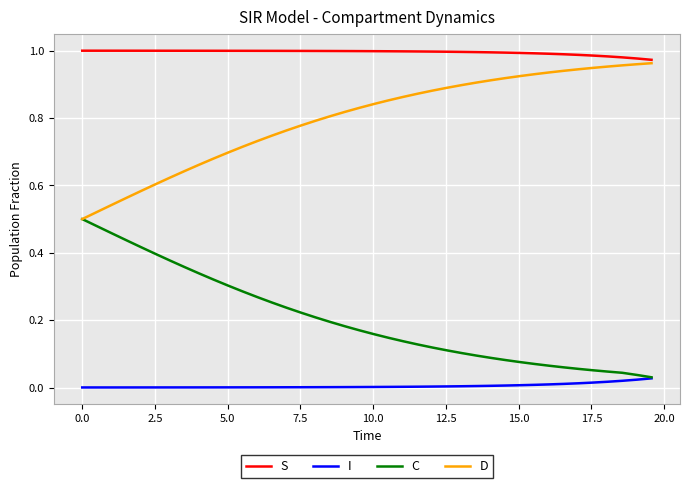

True or false: I and D cross at least once.

False